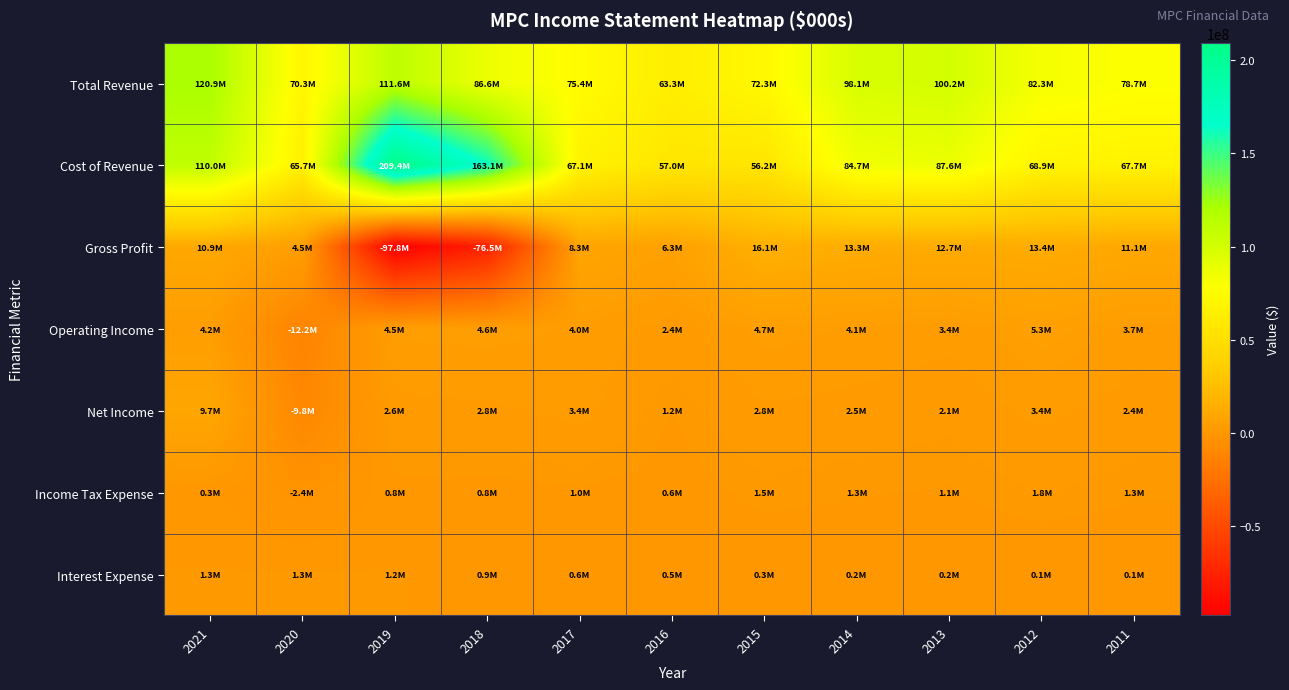

What is the total value across all series at 2016?

131370000